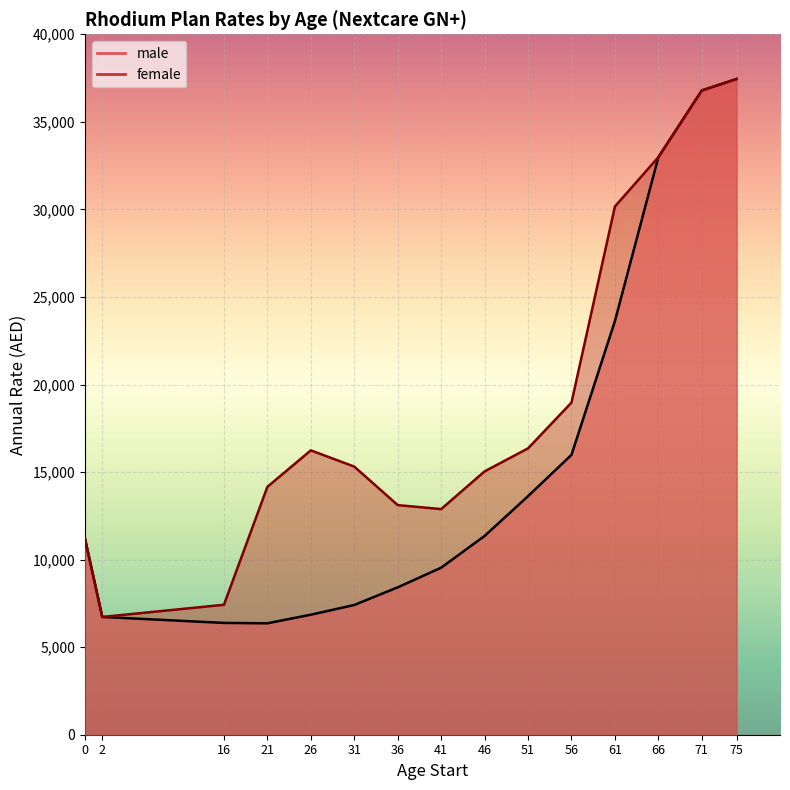

Reading left to right, list all the values displayed in this chart.

male: 0=11221	2=6726	16=6385	21=6362	26=6854	31=7409	36=8415	41=9539	46=11351	51=13623	56=15981	61=23624	66=32982	71=36792	75=37445
female: 0=11221	2=6726	16=7421	21=14156	26=16239	31=15312	36=13114	41=12885	46=15039	51=16352	56=18967	61=30166	66=32982	71=36792	75=37445